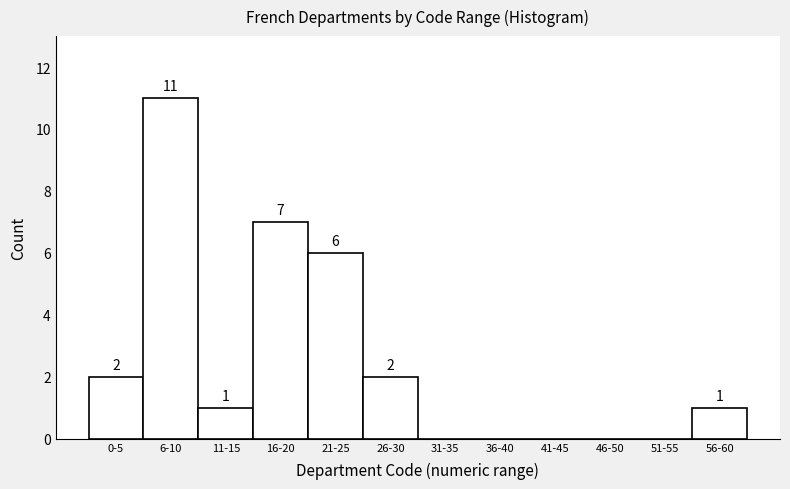

Reading left to right, list all the values displayed in this chart.

0-5=2	6-10=11	11-15=1	16-20=7	21-25=6	26-30=2	31-35=0	36-40=0	41-45=0	46-50=0	51-55=0	56-60=1